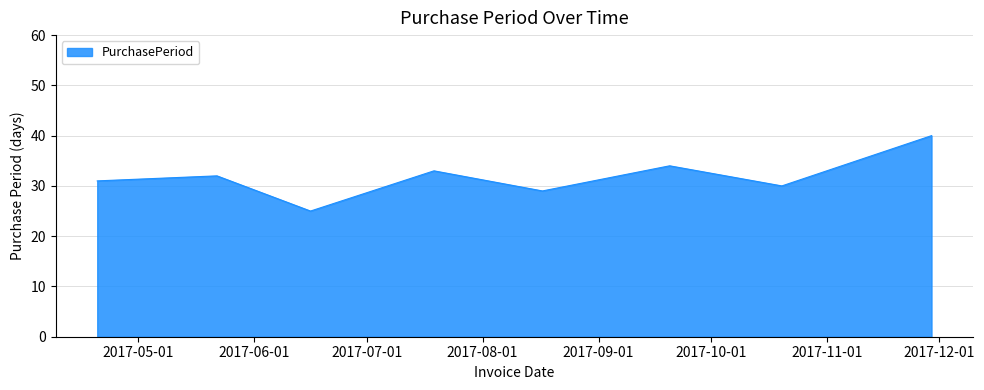

What is the minimum value shown in the chart?

25